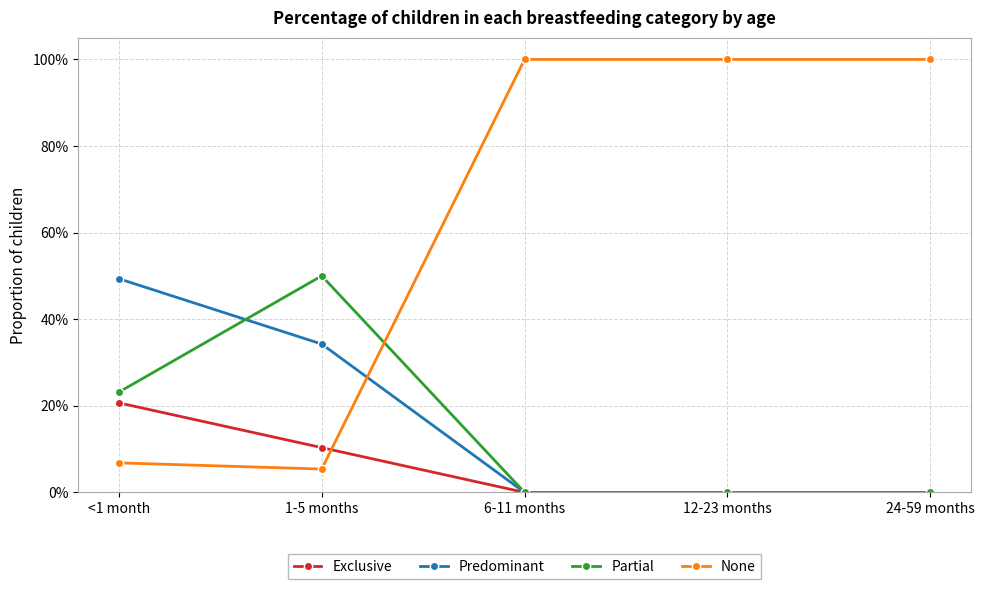

What is the total value across all series at <1 month?

1.0